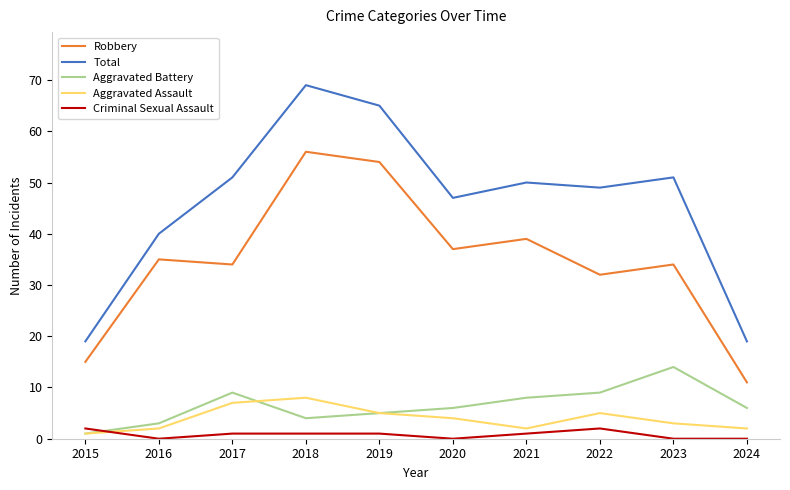

Which series has the largest total across all categories?

Total